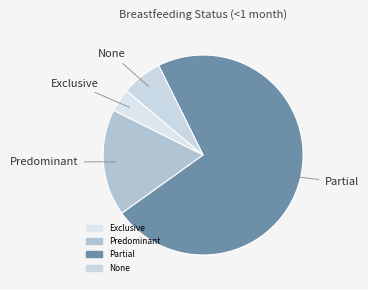

Rank the categories by value from lowest to highest.

Exclusive, None, Predominant, Partial